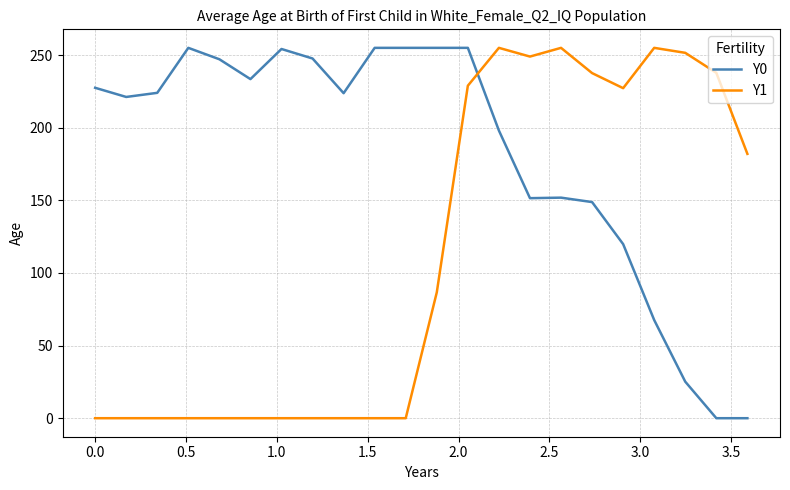

How many series are shown in this chart?

2